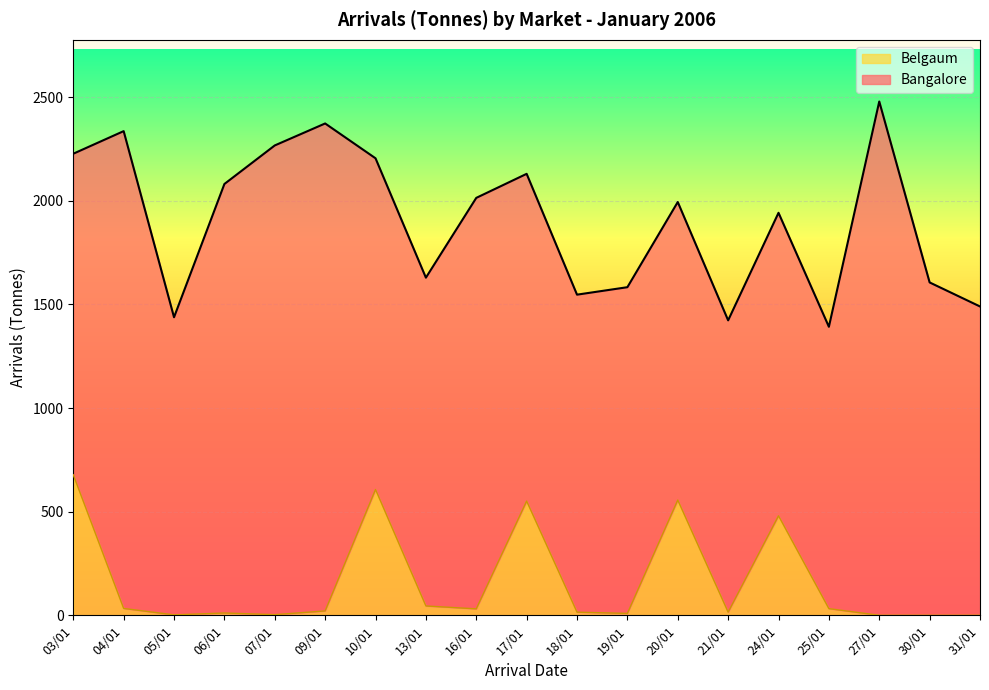

Where is Belgaum nearest to the value 339?

24/01